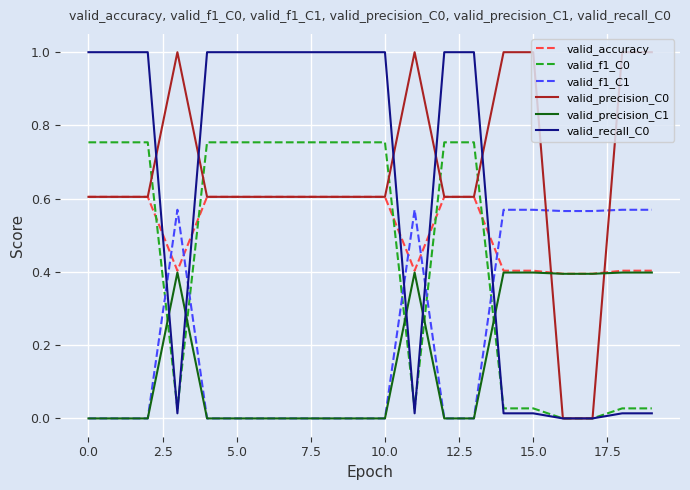

What is the highest value of the valid_recall_C0 series?

1.0